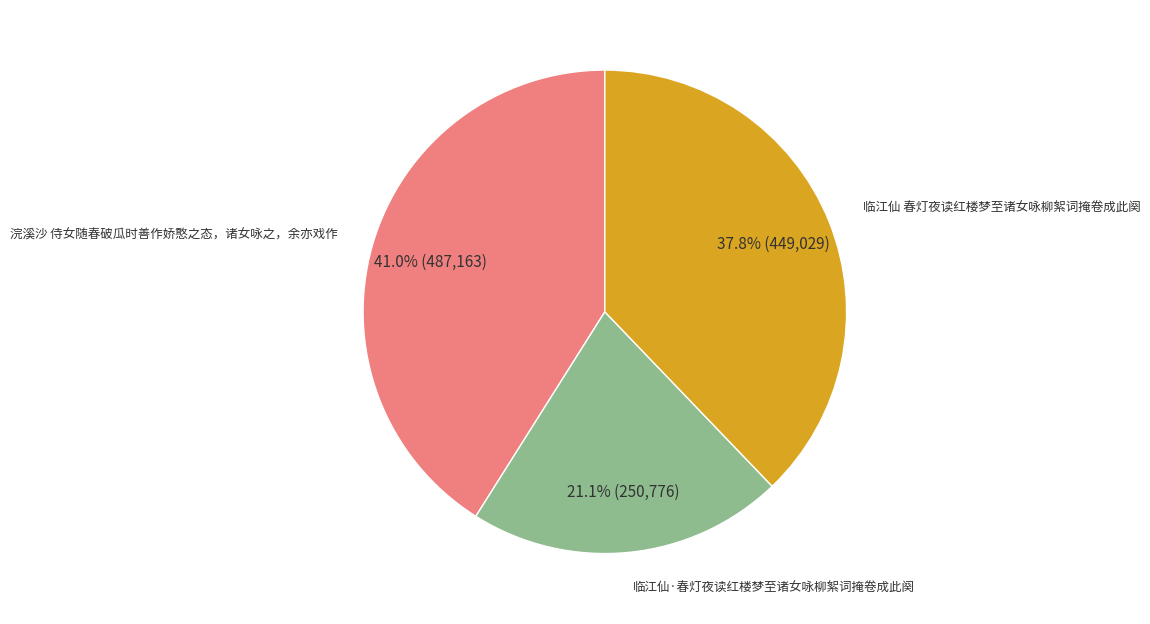

Is there a majority slice in this chart?

No